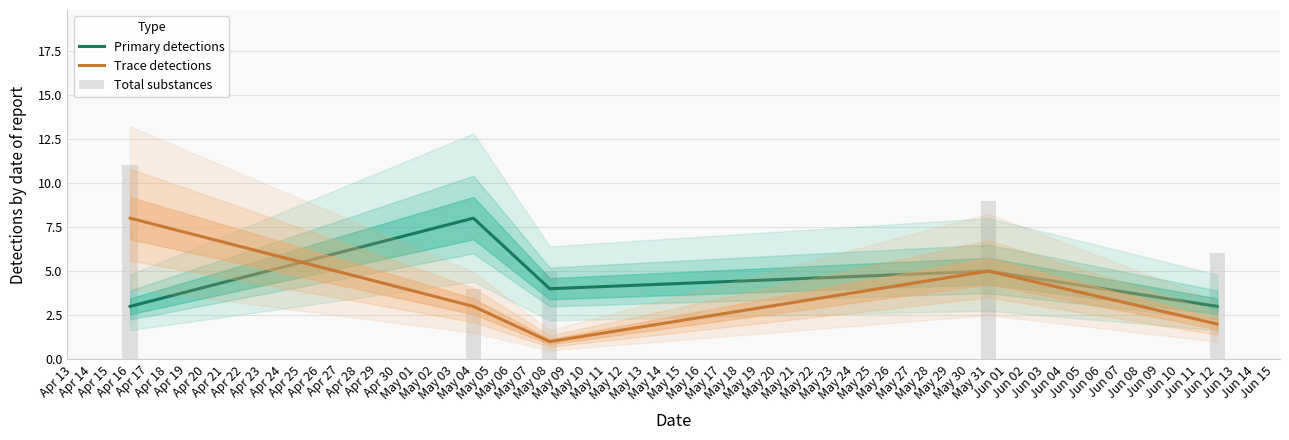

Reading left to right, transcribe all the data shown in this chart.

Primary detections: 3	8	4	5	3
Trace detections: 8	3	1	5	2
Total substances: 11	4	5	9	6